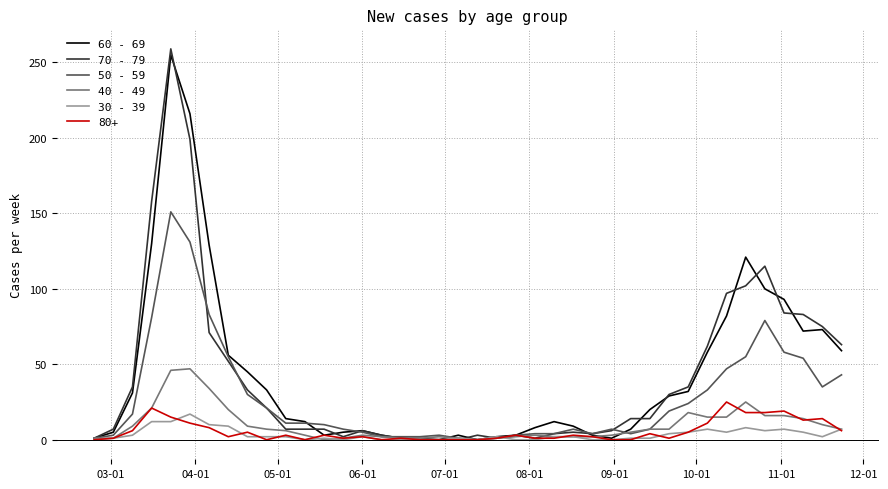

What is the greatest value displayed?

259